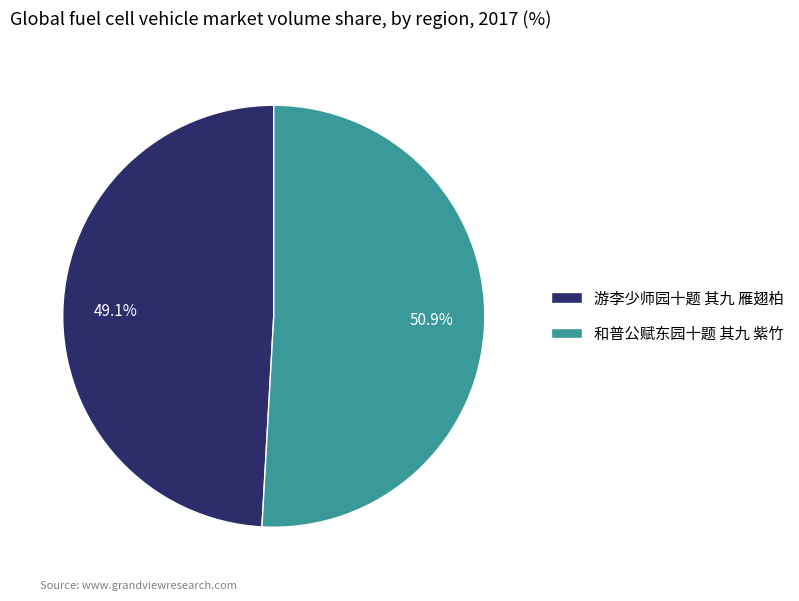

The 和普公赋东园十题 其九 紫竹 slice represents 51% of the pie. True or false?

True